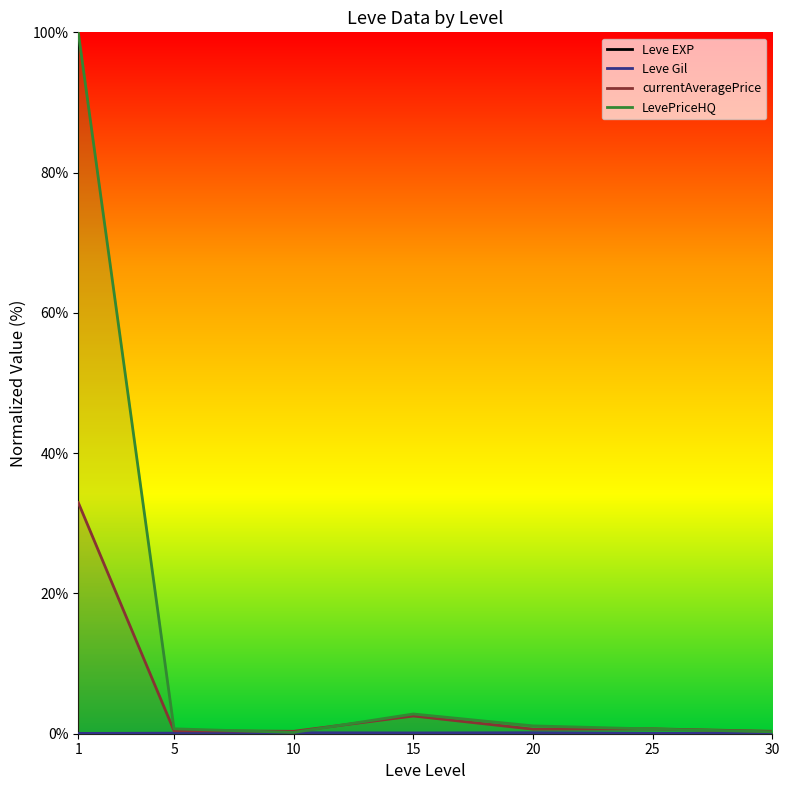

Count the number of data series in this chart.

4